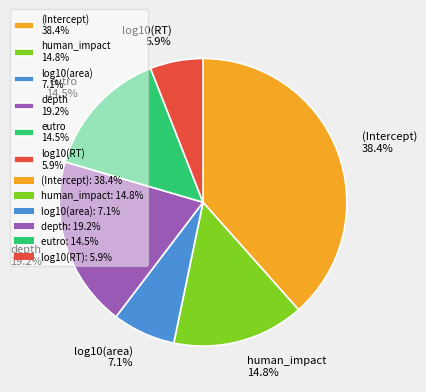

Which slice is the largest?

(Intercept)